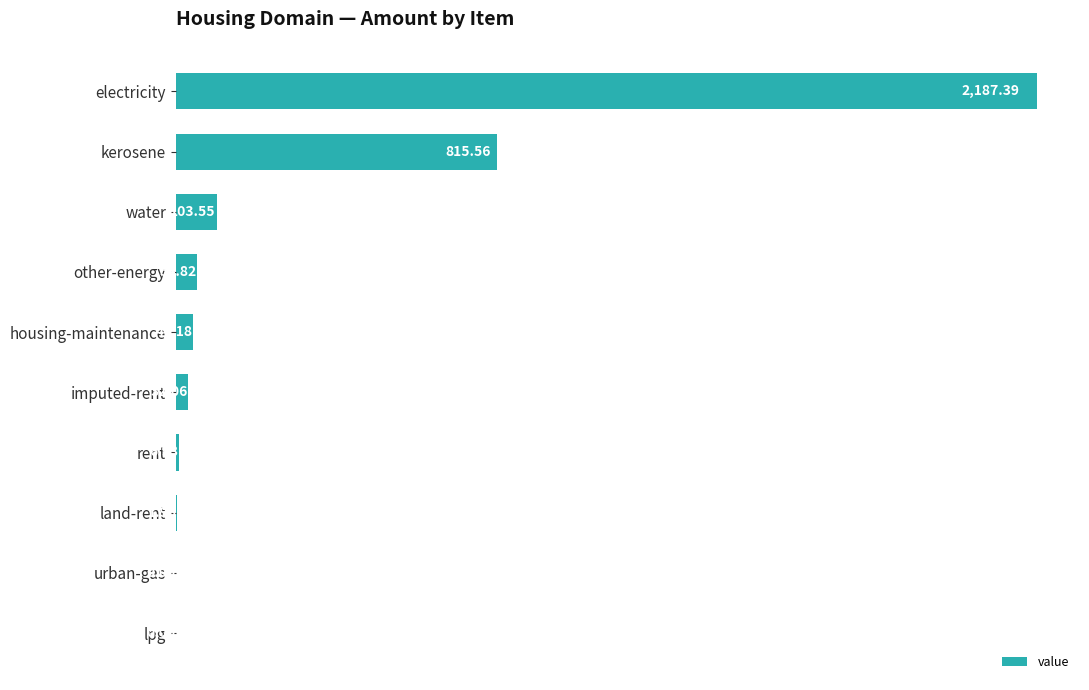

Which label corresponds to the largest value in the chart?

electricity